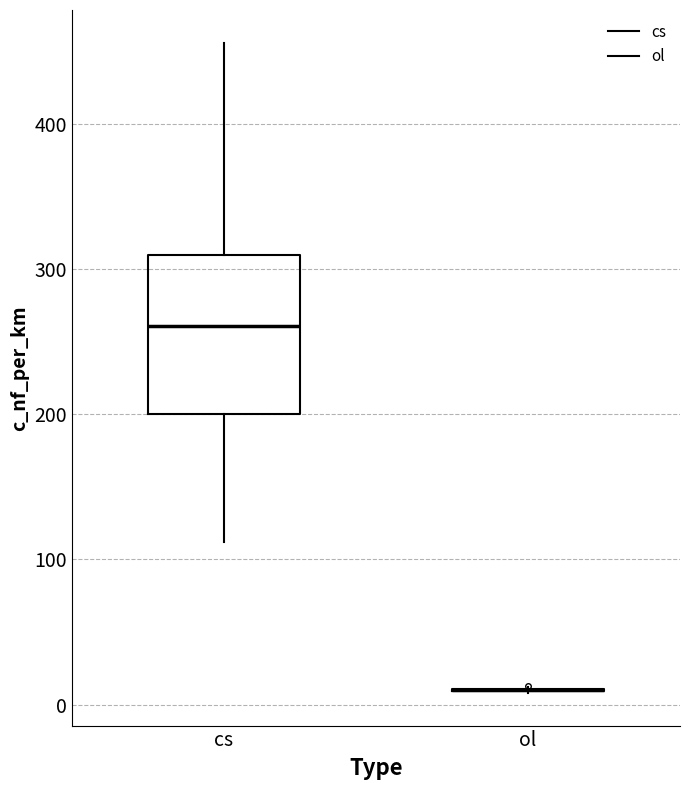

Reading left to right, read every box against the y-axis: the position of its median line, the range the box covers, and the ends of its whiskers. The values are not printed on the chart, so give them approximately, as read against the axis.

cs: median 260, box 200 to 310, whiskers 110 to 460
ol: box collapsed to a line at 10, whiskers 10 to 10